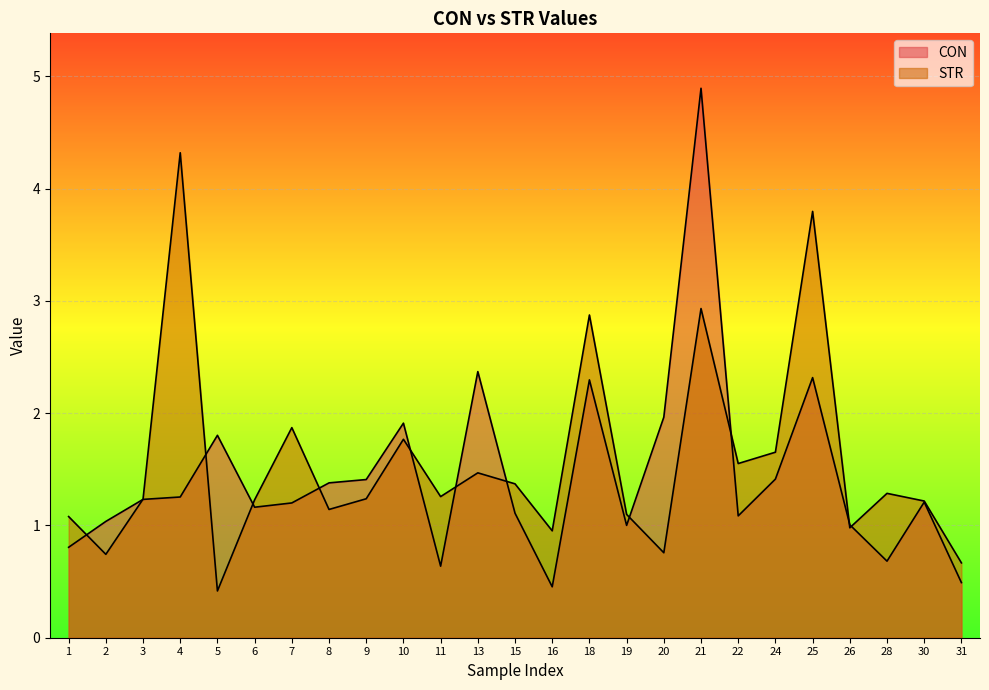

What is the approximate value of CON at 10?

1.9